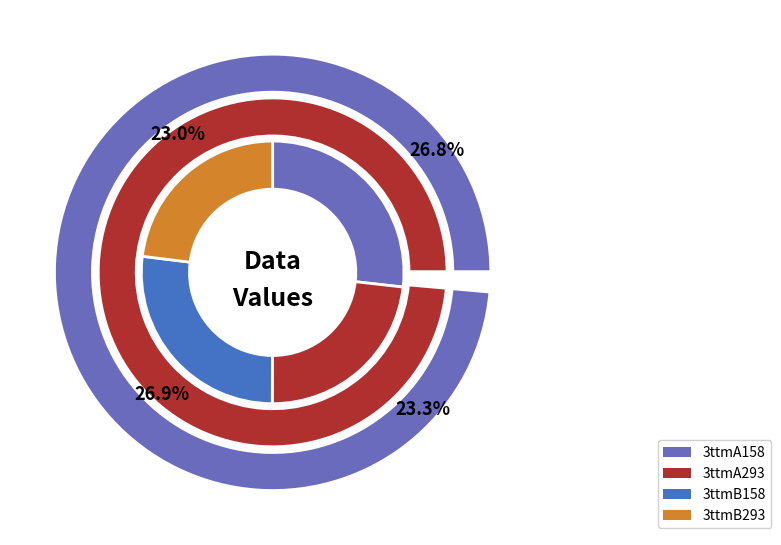

How many slices are in this pie chart?

4